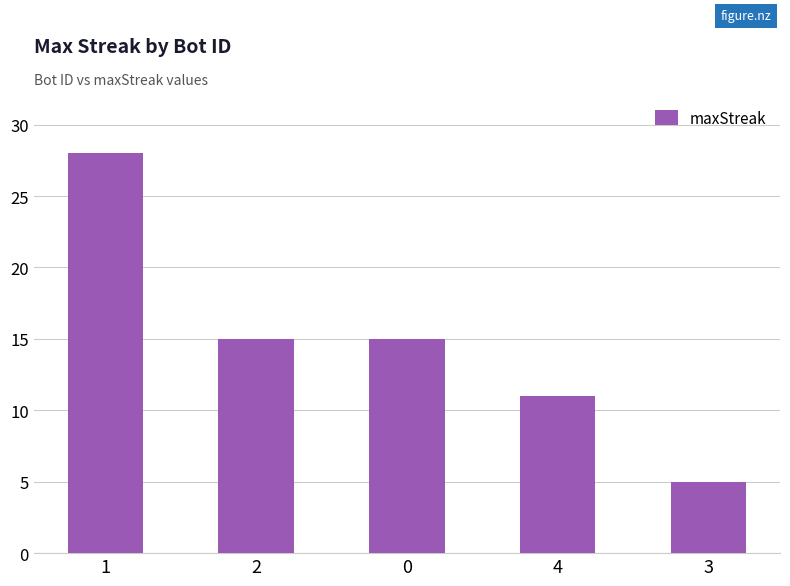

What is the label of the 1st bar from the right?

3